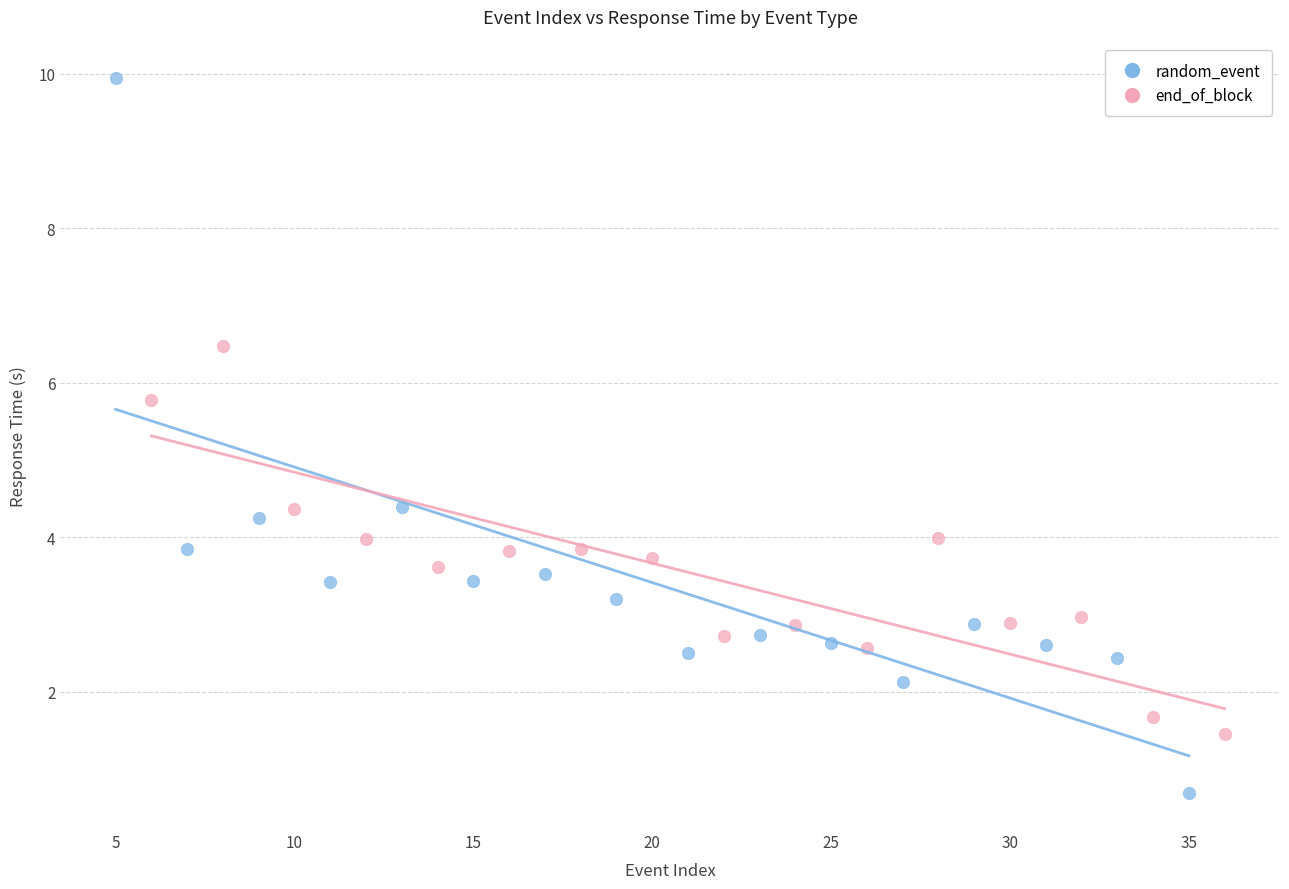

Which series has the widest spread of Y values?

random_event